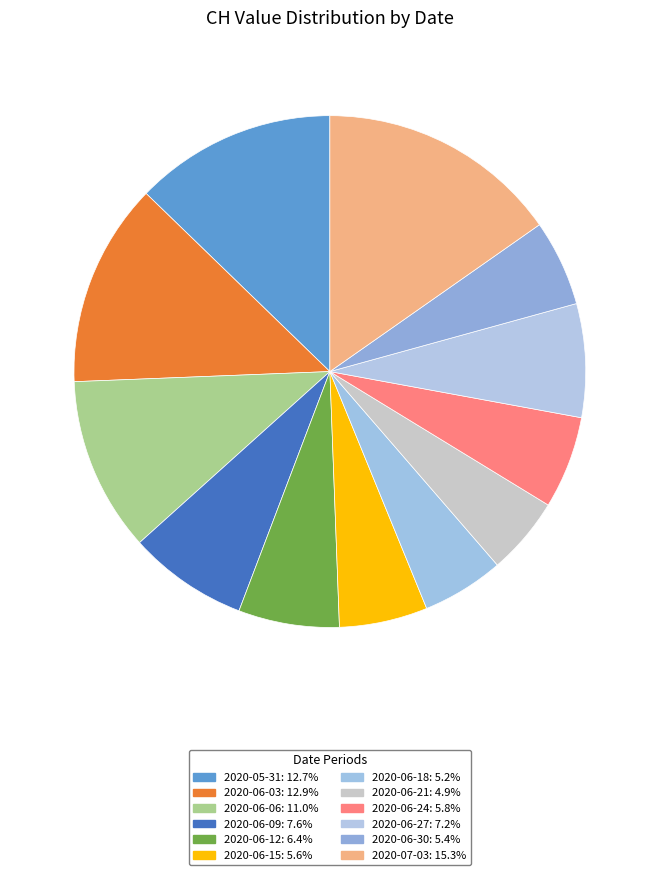

How many segments does this pie chart have?

12